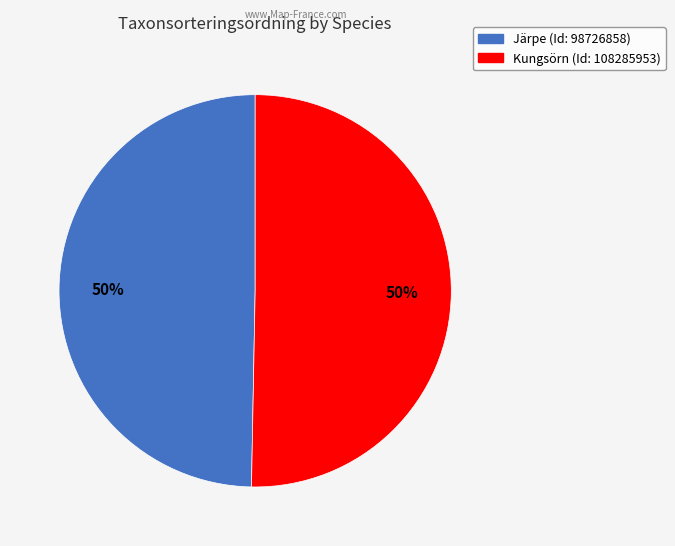

To the nearest percent, what is the combined percentage of Järpe (Id: 98726858) and Kungsörn (Id: 108285953)?

100%